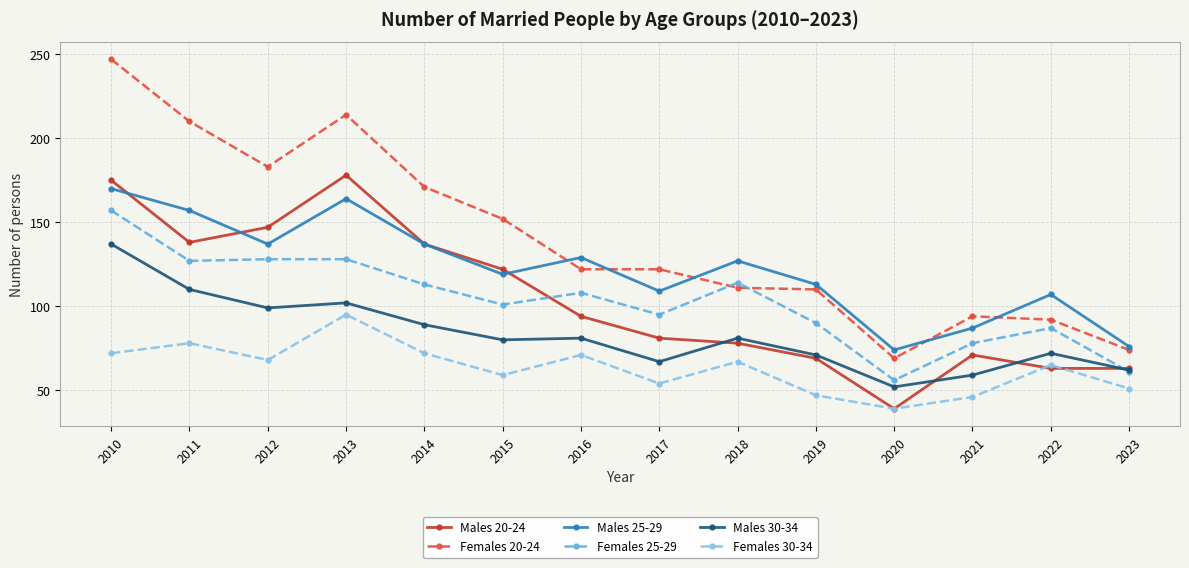

Read the Females 25-29 value at 2014, to the nearest 50.

100